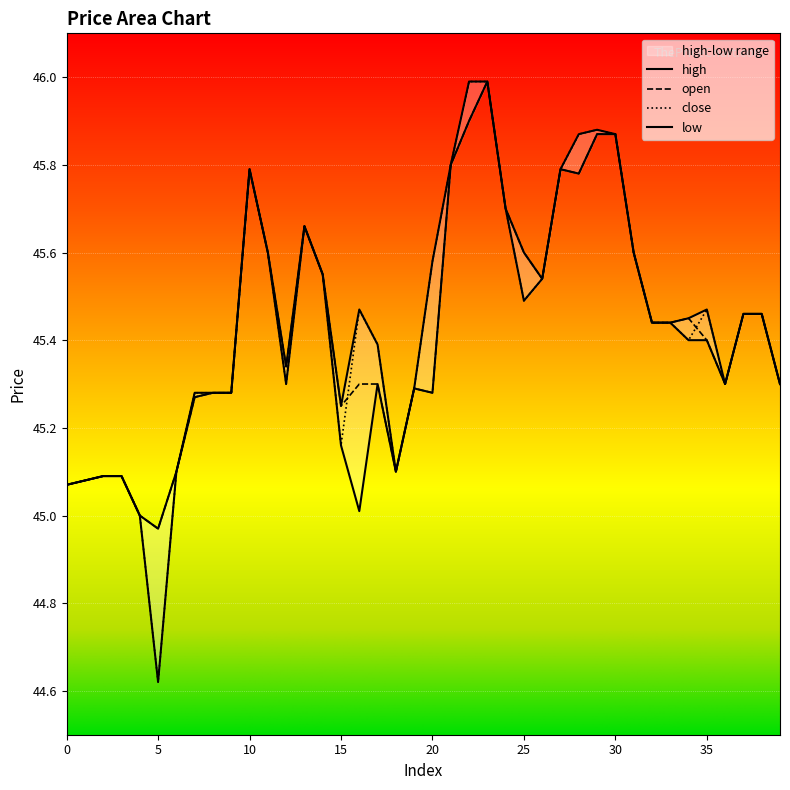

Rank the series at 34 from lowest to highest value.

close, low, open, high